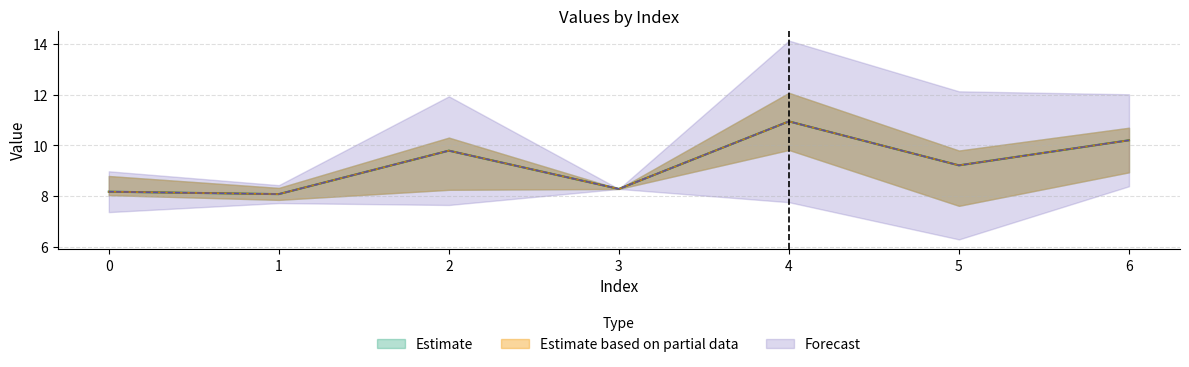

Reading left to right, list all the values displayed in this chart.

col_1: 8.0	7.8	8.2	8.3	9.8	7.6	8.9
col_2: 8.2	8.1	9.8	8.3	10.9	9.2	10.2
col_3: 8.8	8.3	10.3	8.3	12.1	9.8	10.7
col_4: 0.1	0.2	1.5	0.0	1.1	1.6	1.3
col_5: 0.6	0.2	0.5	0.0	1.1	0.6	0.5
col_6: 0.8	0.4	2.1	0.0	3.2	2.9	1.8